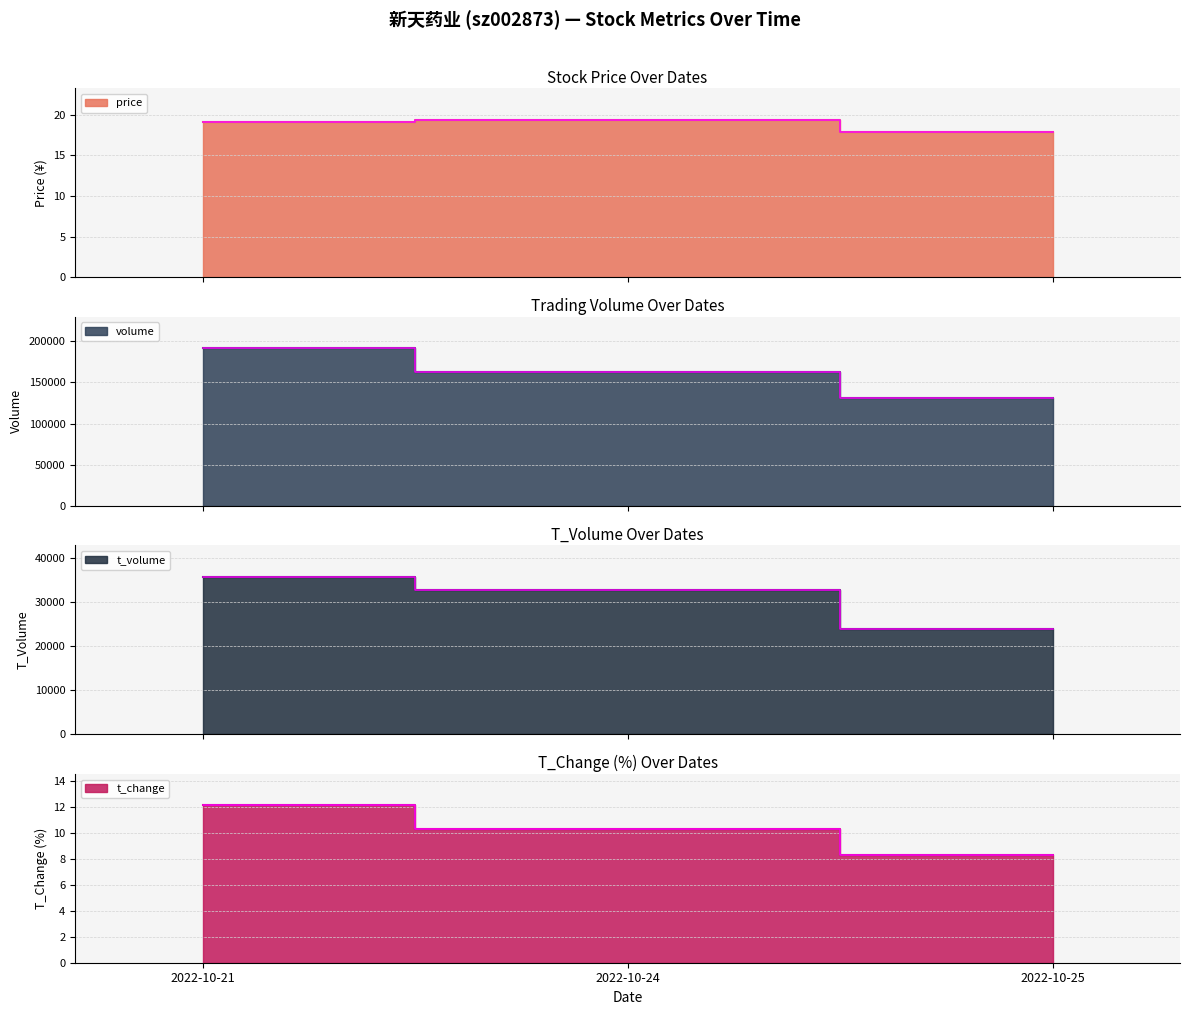

Reading left to right, transcribe all the data shown in this chart.

price: 2022-10-21=19.1	2022-10-24=19.4	2022-10-25=17.9
volume: 2022-10-21=191505.0	2022-10-24=163178.0	2022-10-25=131306.0
t_volume: 2022-10-21=35670.0	2022-10-24=32617.0	2022-10-25=23858.0
t_change: 2022-10-21=12.1	2022-10-24=10.3	2022-10-25=8.3